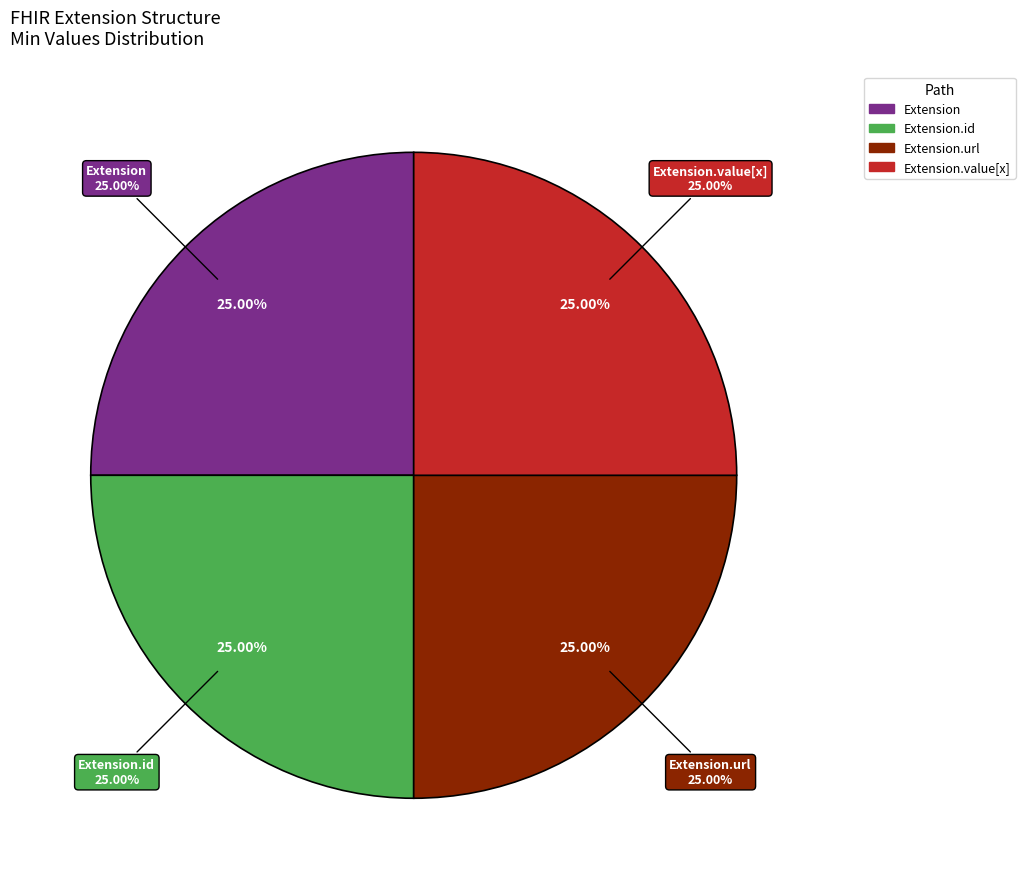

Is Extension the majority of the pie?

No